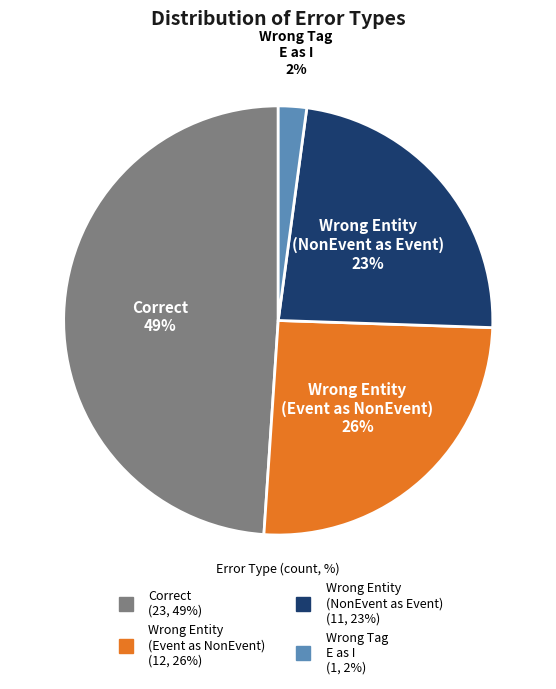

To the nearest percent, what is the average slice percentage?

25%